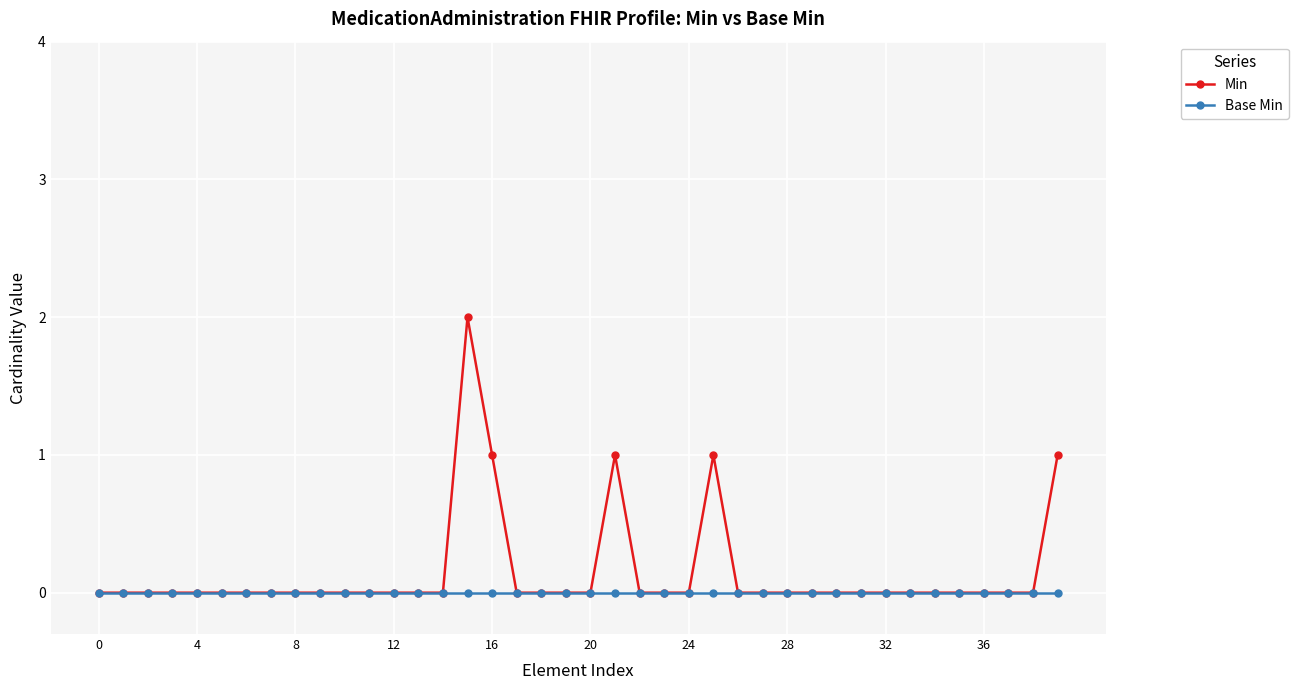

List the series in order of their peak value, highest first.

Min, Base Min